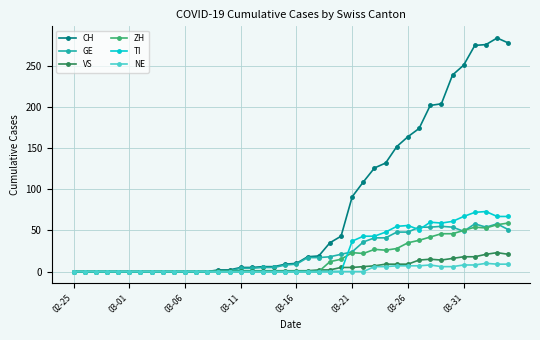

At how many categories does at least one series exceed 148?

11